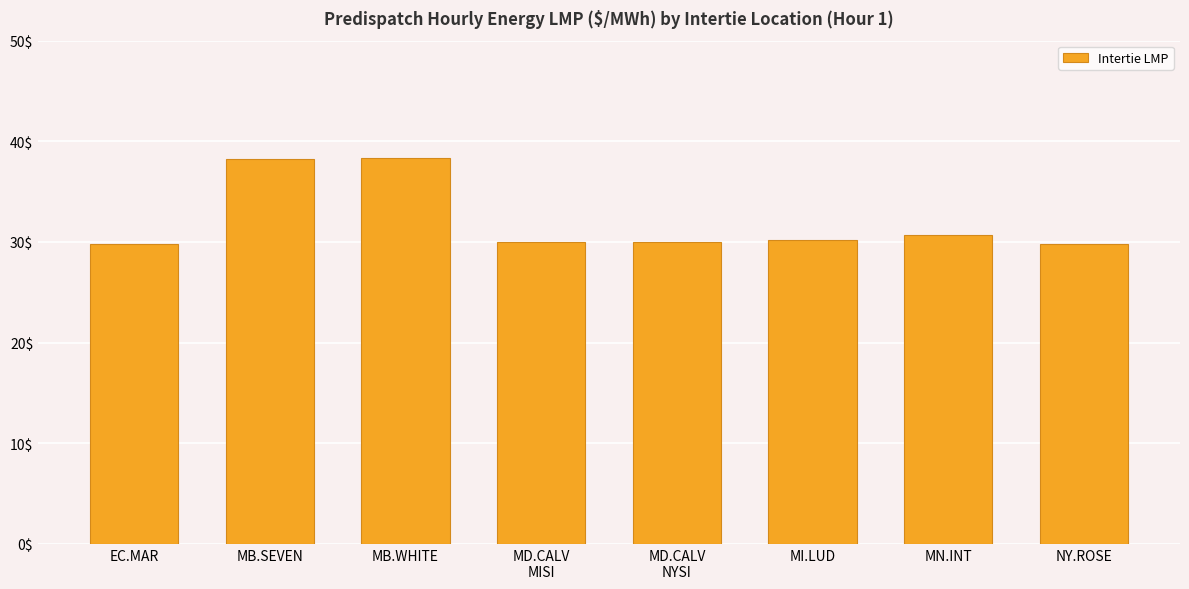

What is the minimum value shown in the chart?

29.8